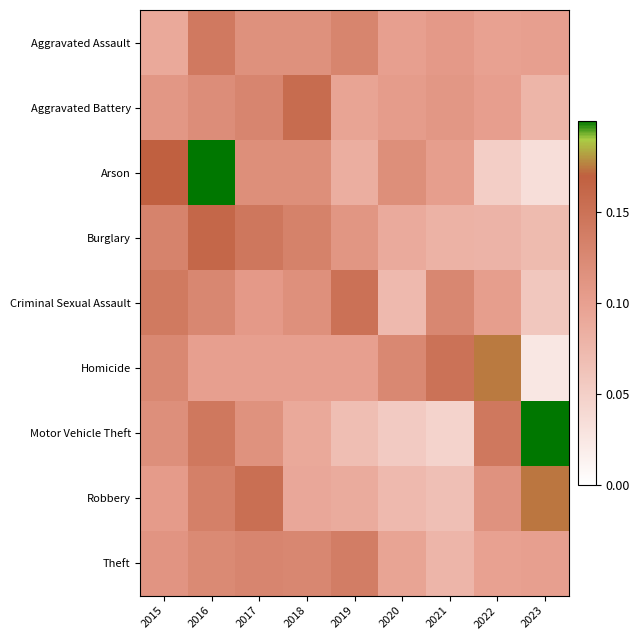

What is the total value across all series at 2016?

1.3